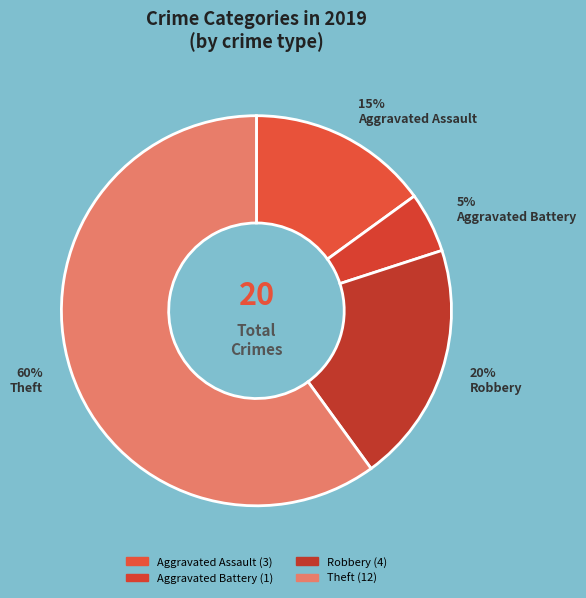

What percentage is the Robbery slice, to the nearest percent?

20%